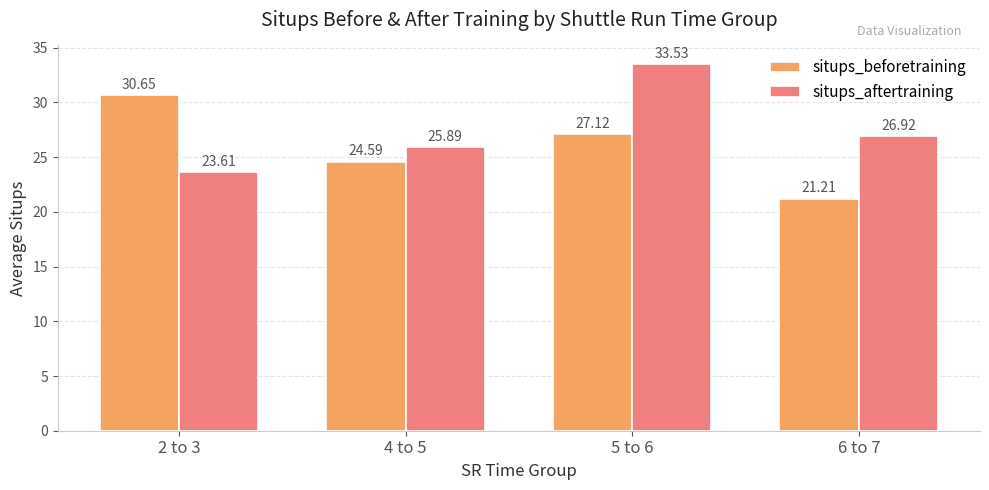

At which label does situps_aftertraining first exceed 26?

5 to 6